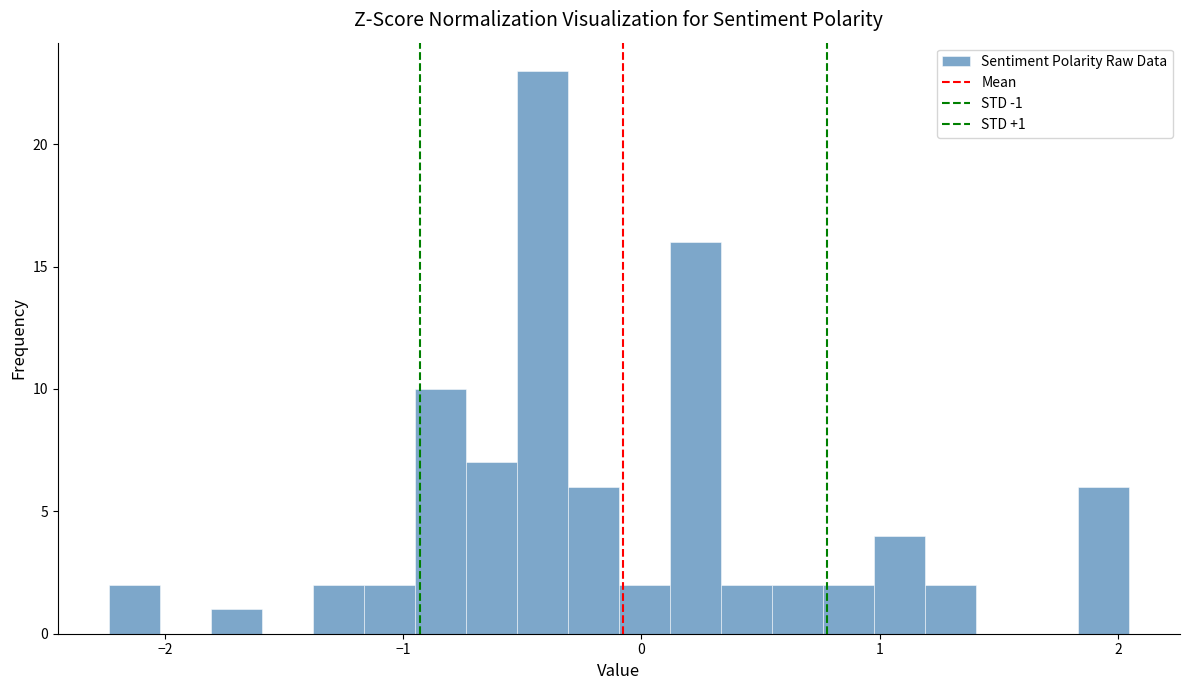

Around what value on the x-axis is the tallest bar? Give the approximate position of its centre, as read against the axis.

-0.4